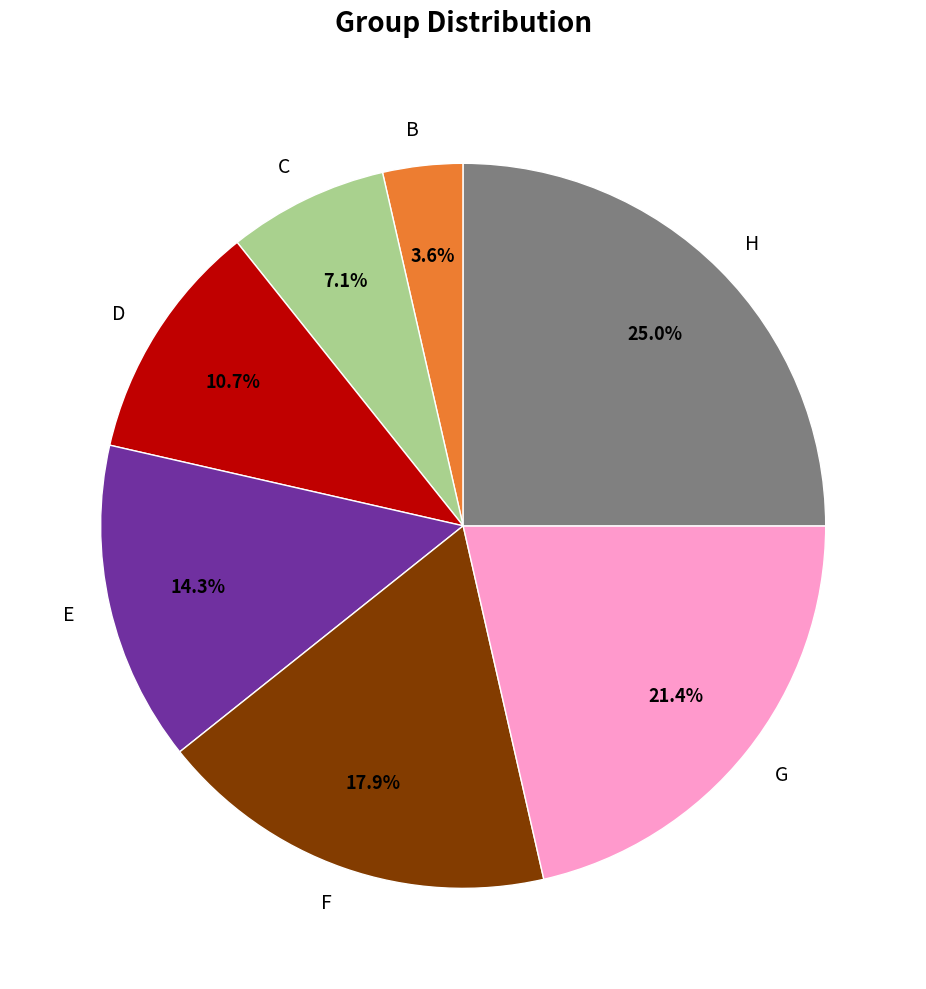

How many segments does this pie chart have?

7